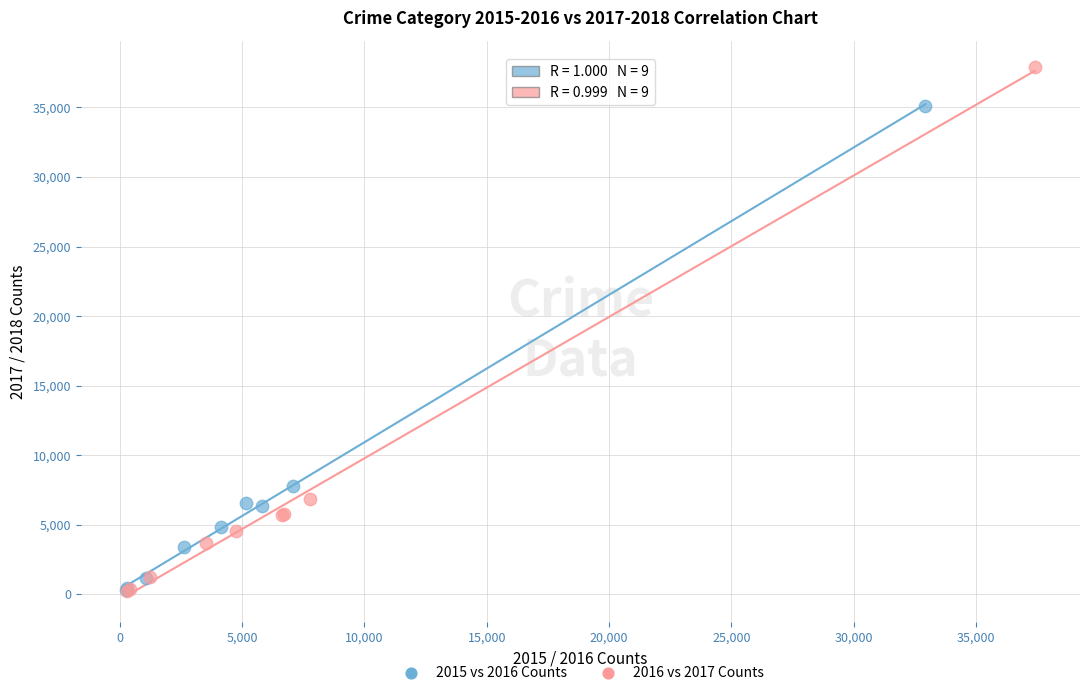

Which series has the largest Y range (max minus min)?

2016 vs 2017 Counts